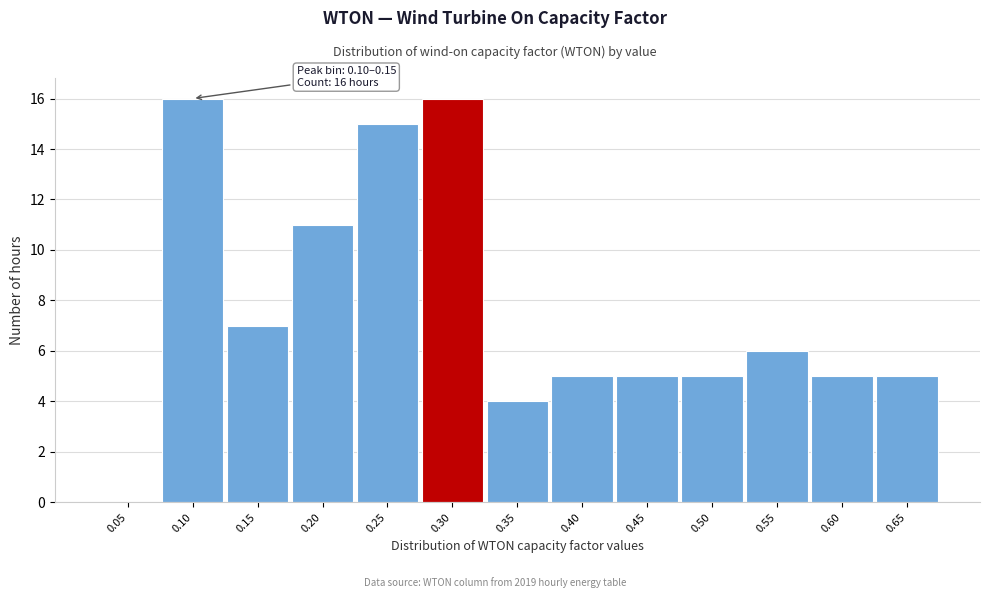

Reading left to right, what are all the values shown in this chart?

0.05=0	0.10=16	0.15=7	0.20=11	0.25=15	0.30=16	0.35=4	0.40=5	0.45=5	0.50=5	0.55=6	0.60=5	0.65=5